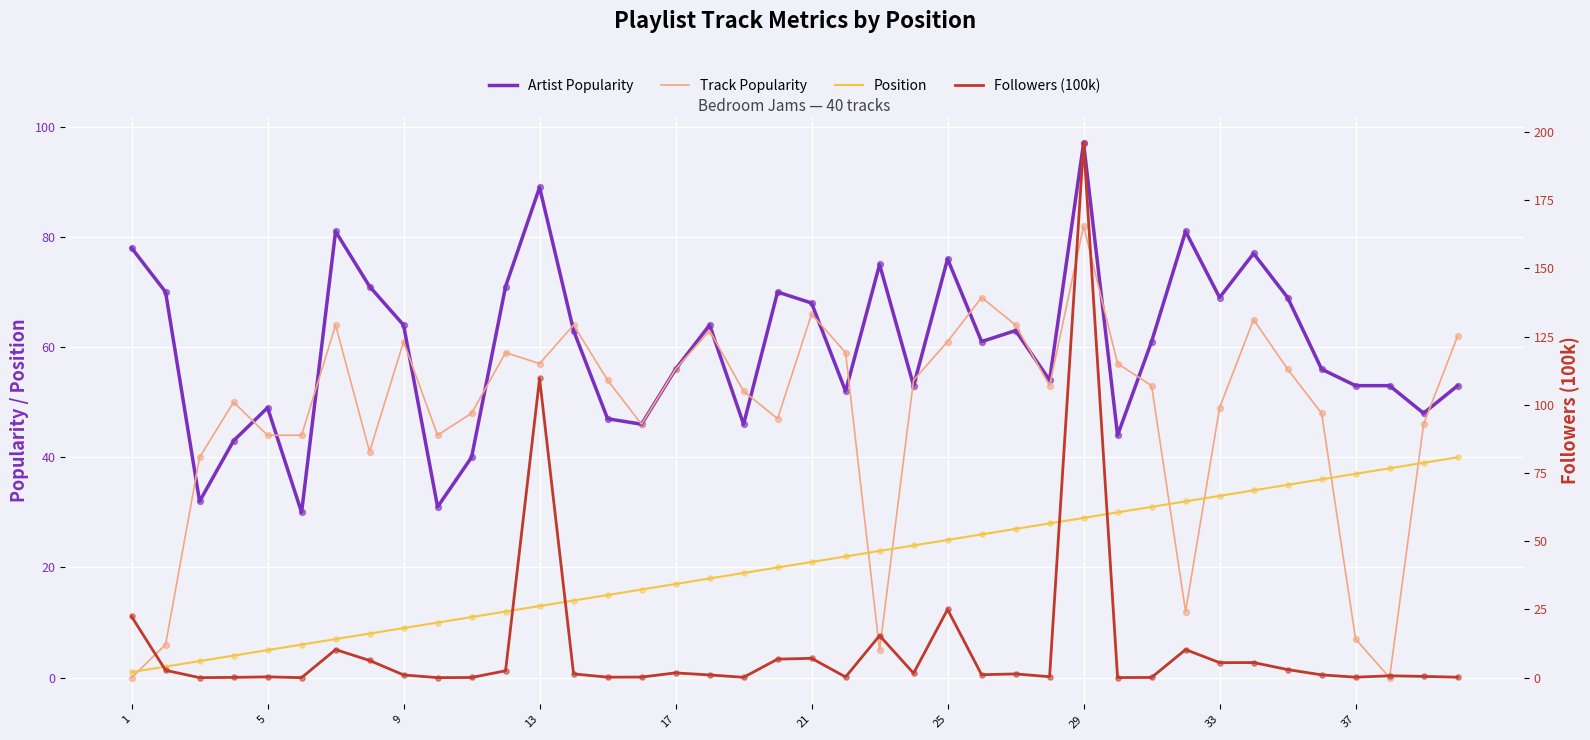

Which series has the largest total across all categories?

Artist Popularity